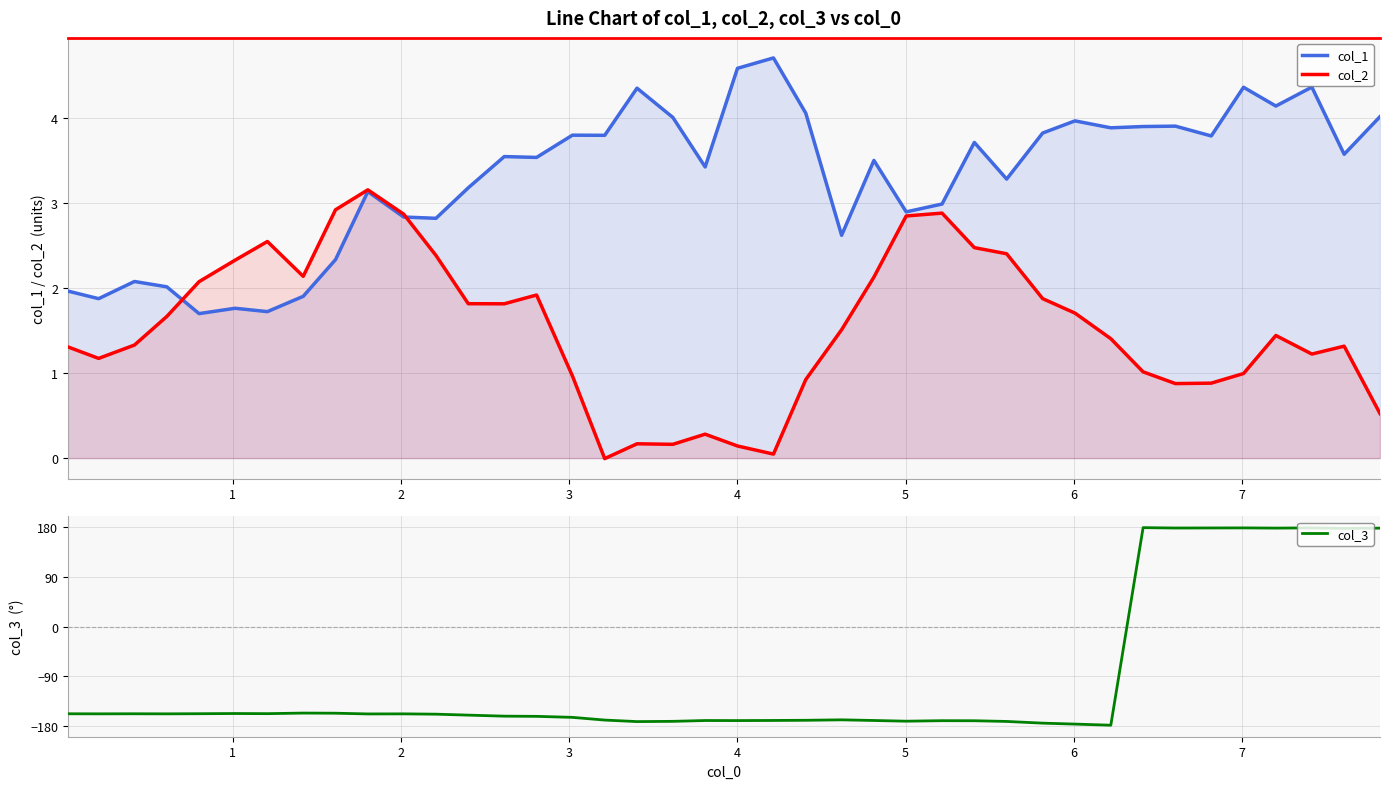

What is the highest value of the col_1 series?

4.7